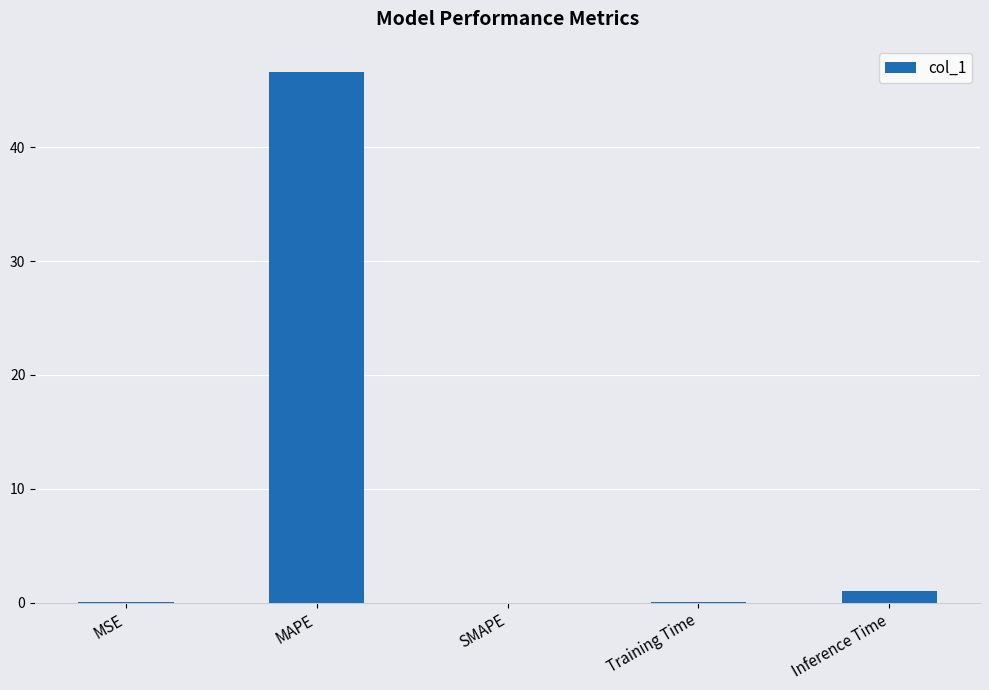

The chart shows a value of 46.6 at MAPE. True or false?

True